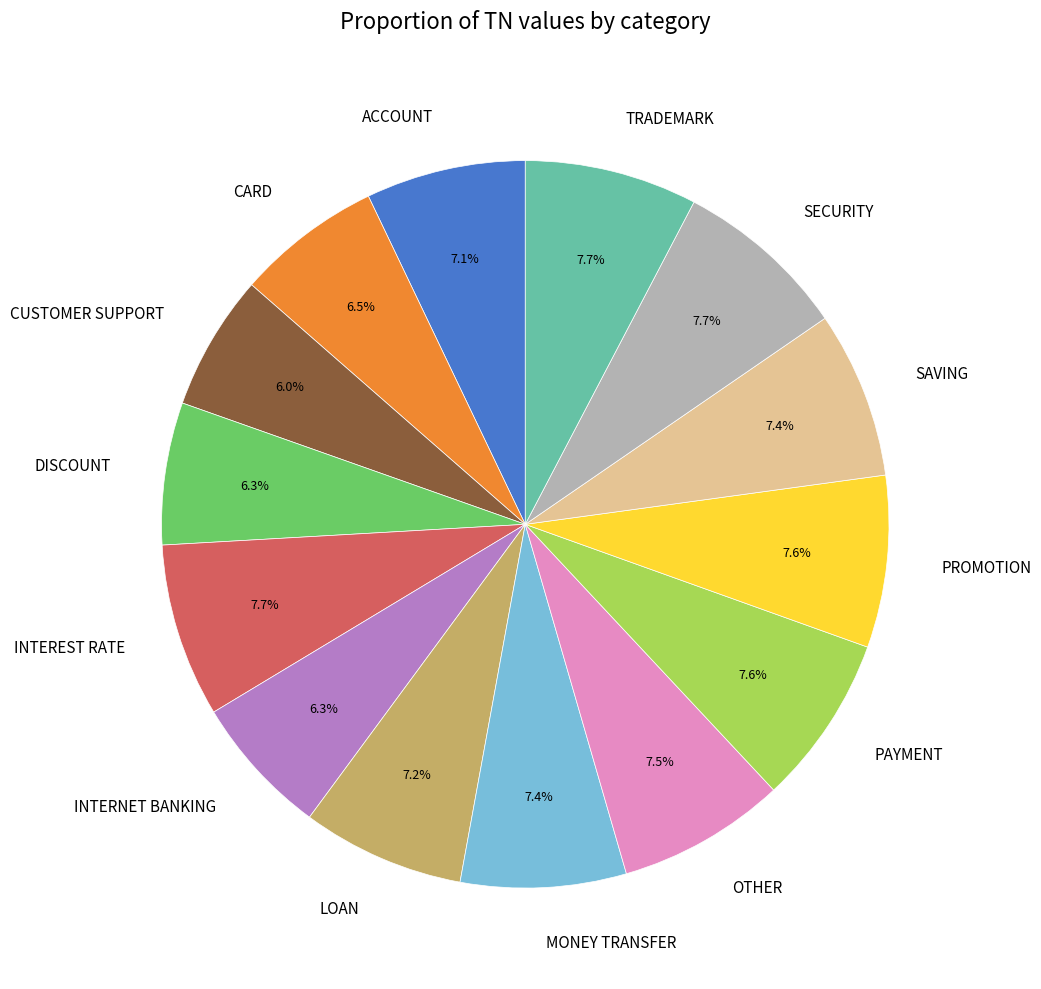

What portion of the pie excludes SECURITY?

92.3%